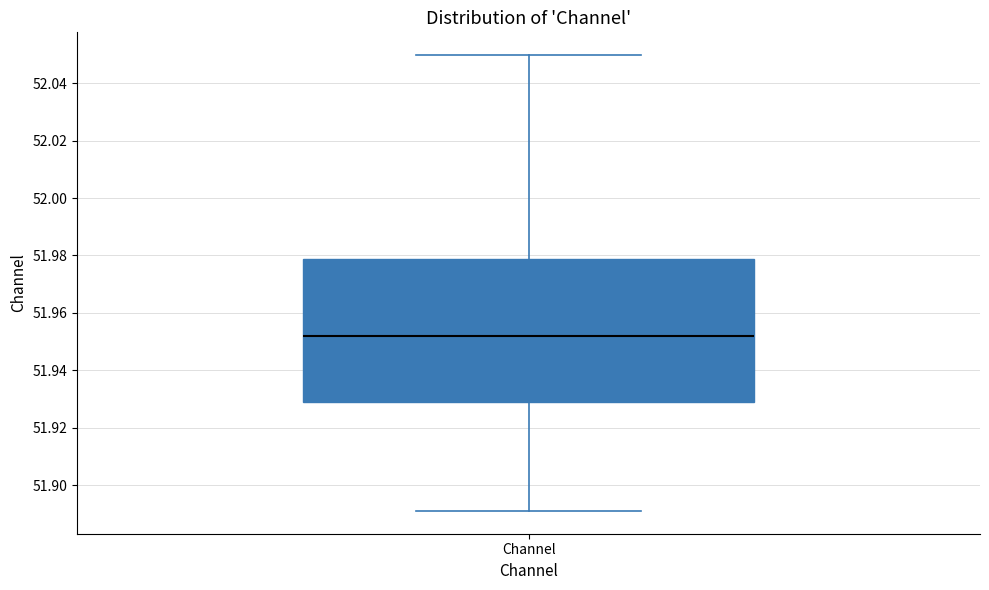

Transcribe this box plot: give where the median line is, the range the box spans, and where the two whiskers end, as read against the y-axis. The values are not printed on the chart, so give them approximately, as read against the axis.

median 51.952, box 51.928 to 51.978, whiskers 51.890 to 52.050